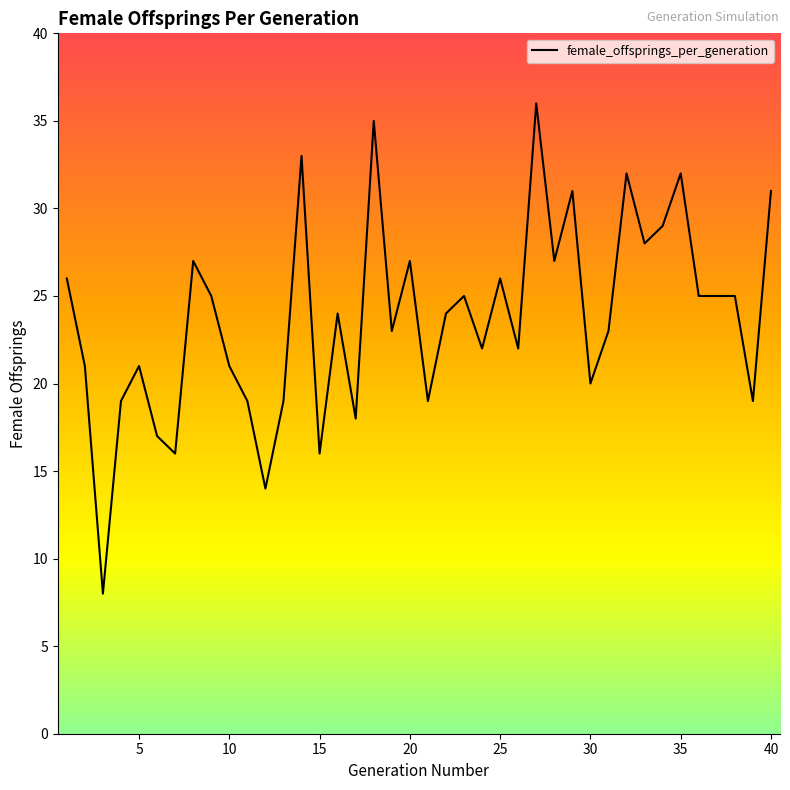

What is the difference between the maximum and second lowest values?

22